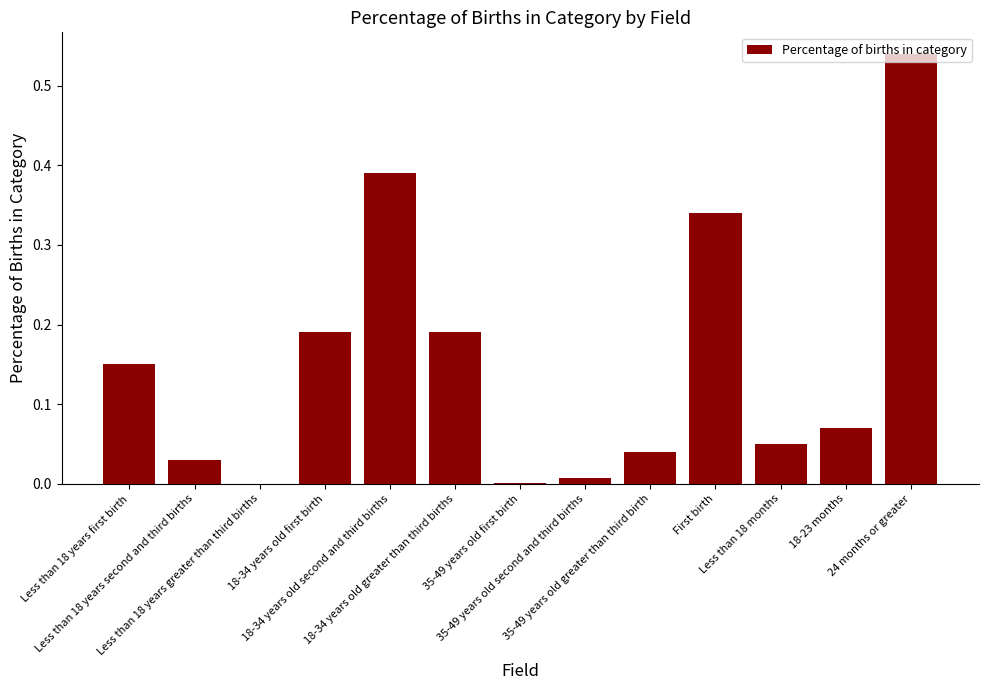

What is the sum of all values?

2.0